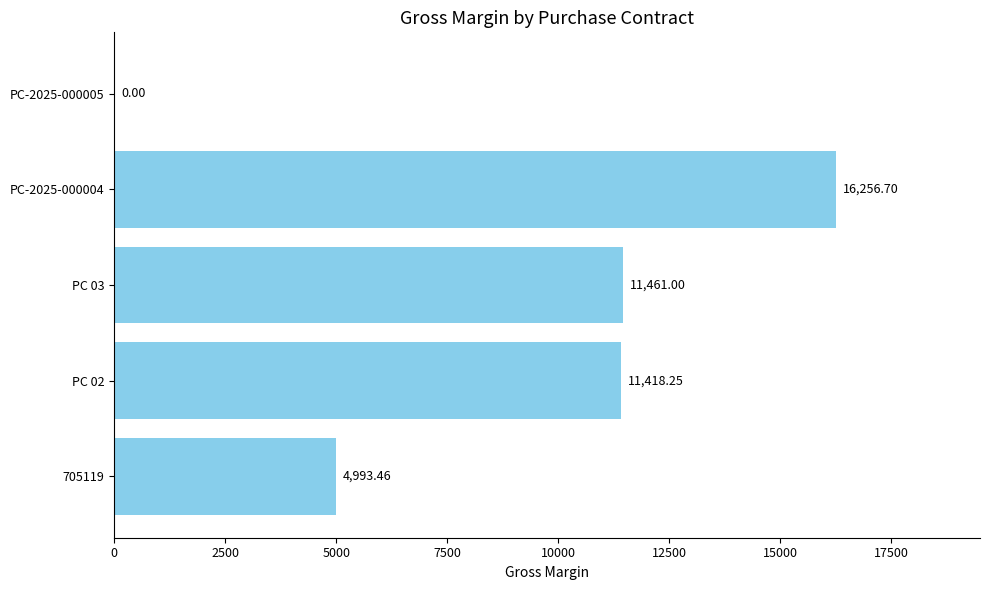

Which has a higher value, PC 03 or 705119?

PC 03